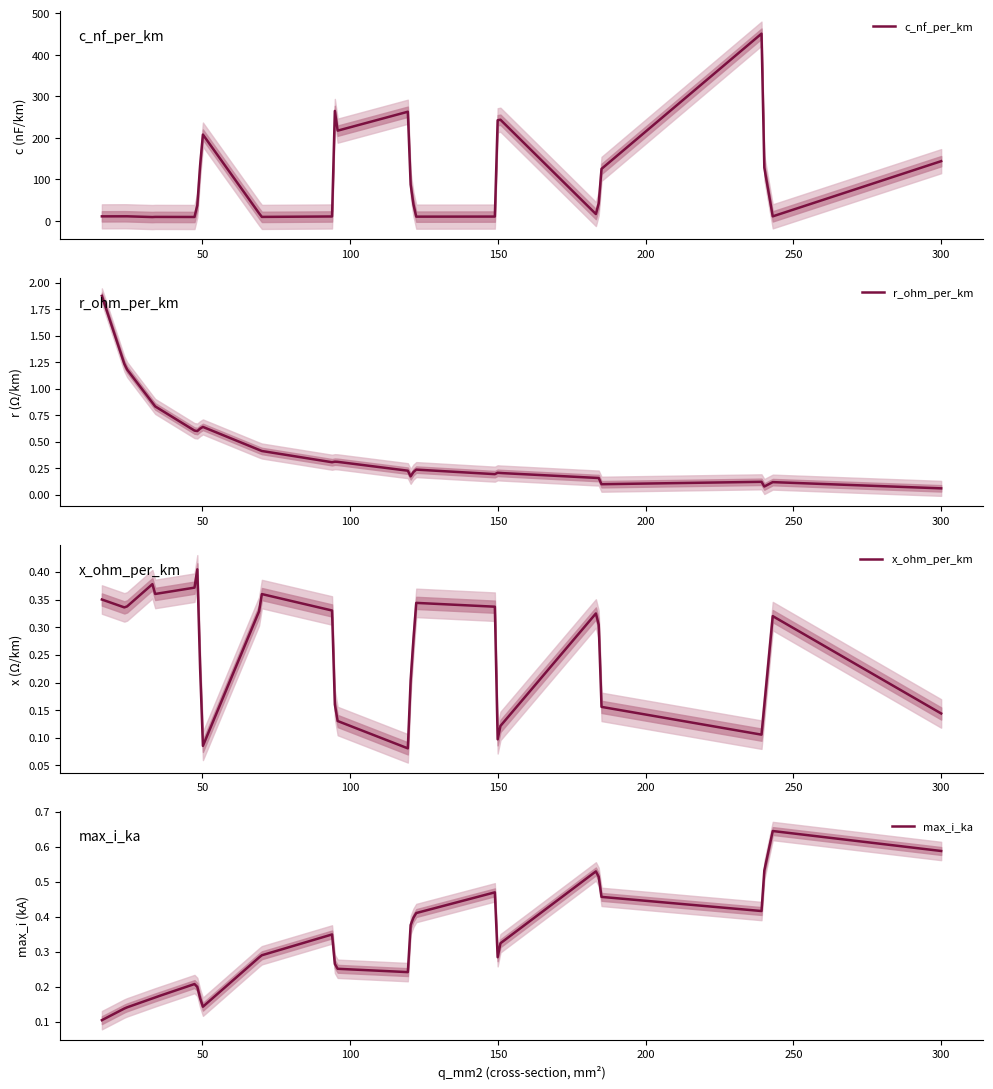

True or false: c_nf_per_km and x_ohm_per_km intersect in this chart.

False